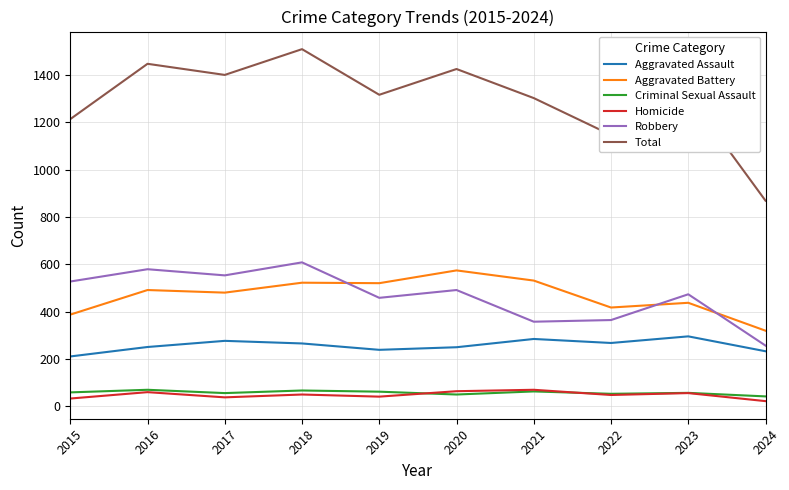

Which category has the highest value across all series?

2018